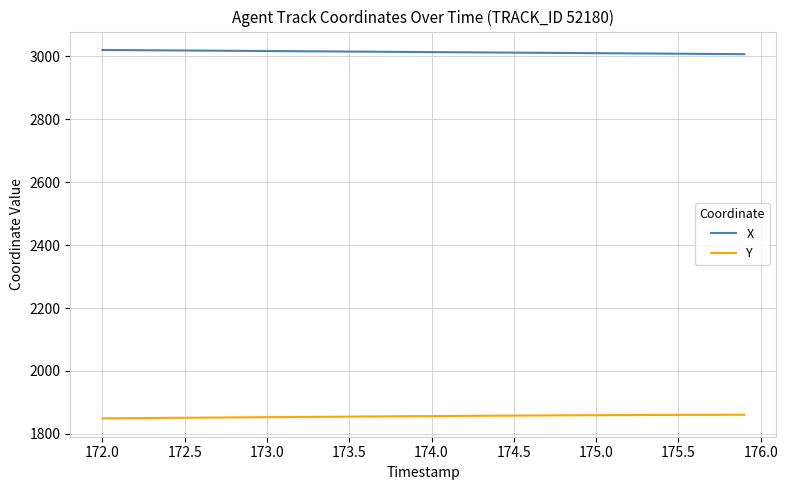

List the series in order of their overall mean, lowest first.

Y, X